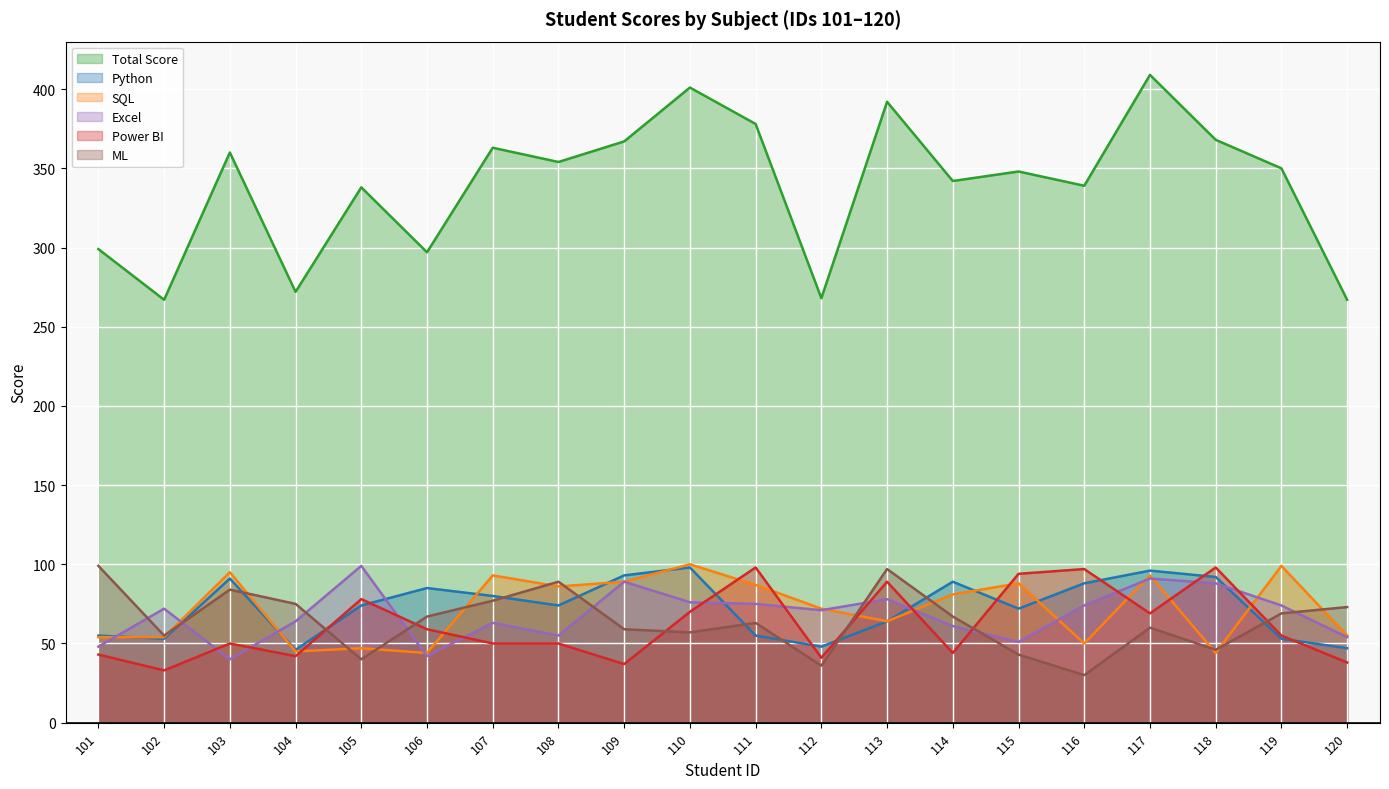

Which label corresponds to the smallest value in the chart?

116